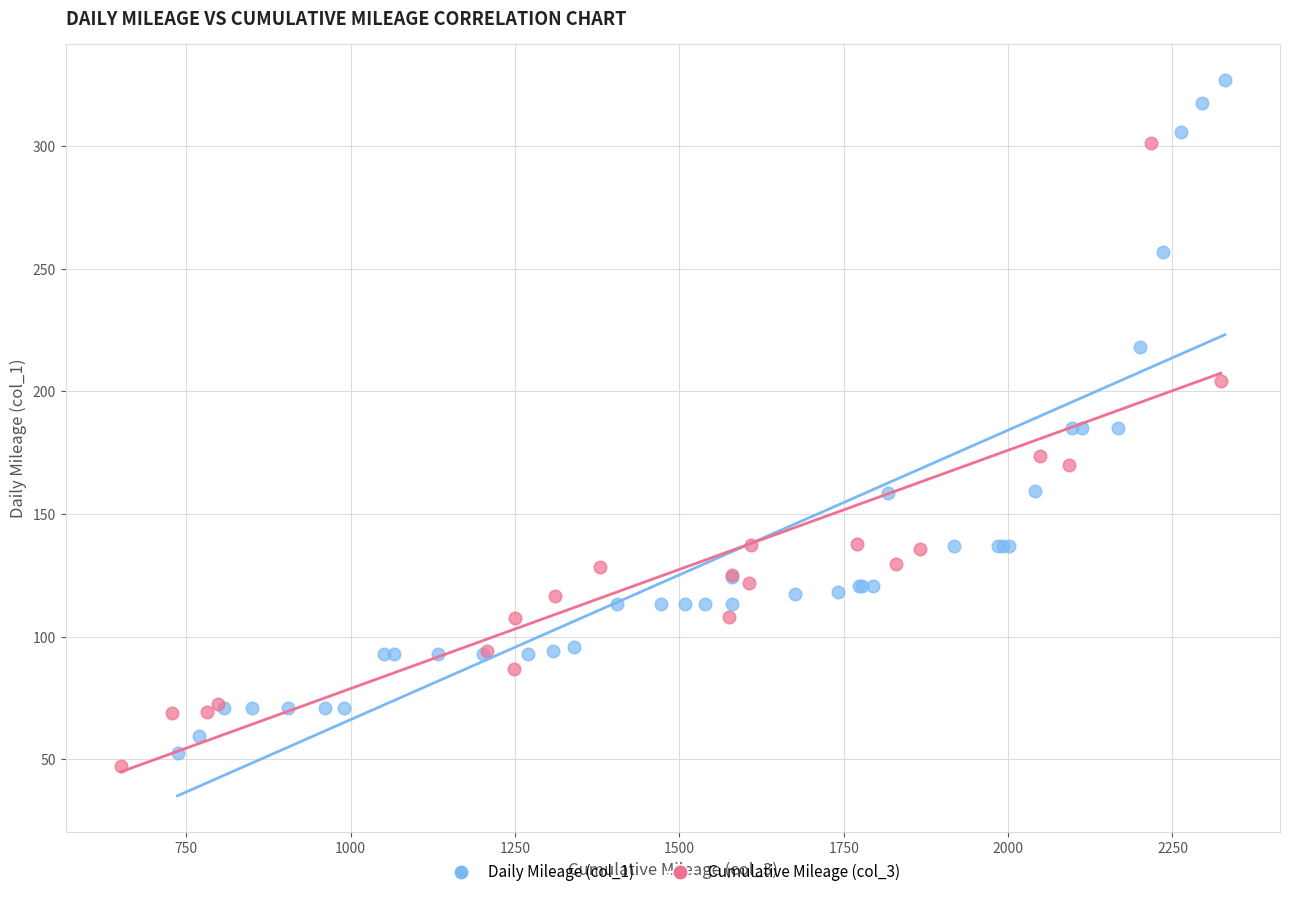

Which series contains the highest Y value?

Daily Mileage (col_1)